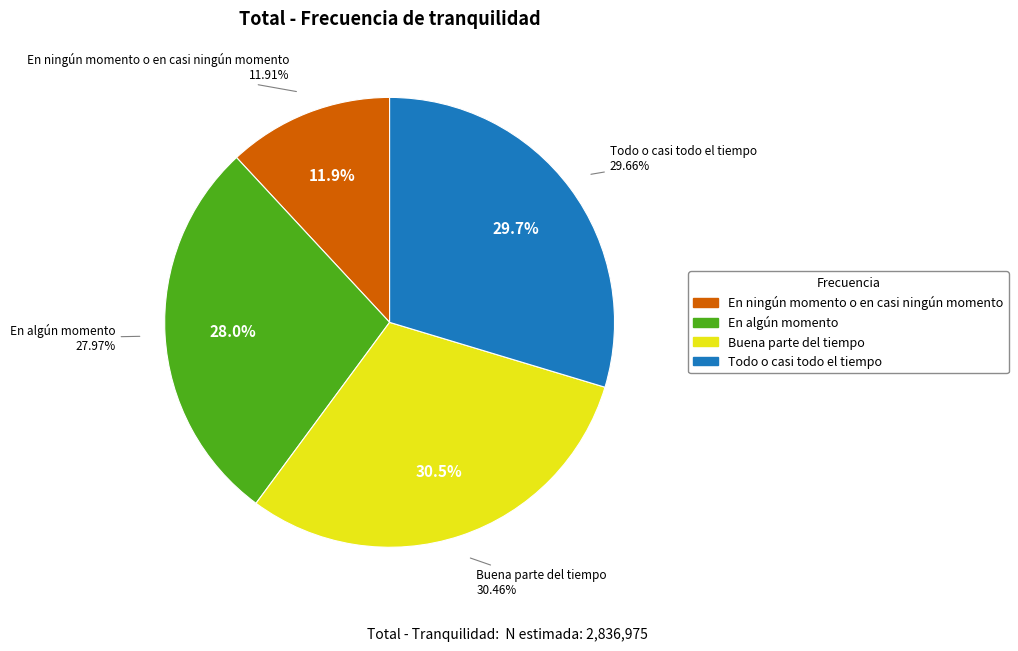

Is En ningún momento o en casi ningún momento the majority of the pie?

No